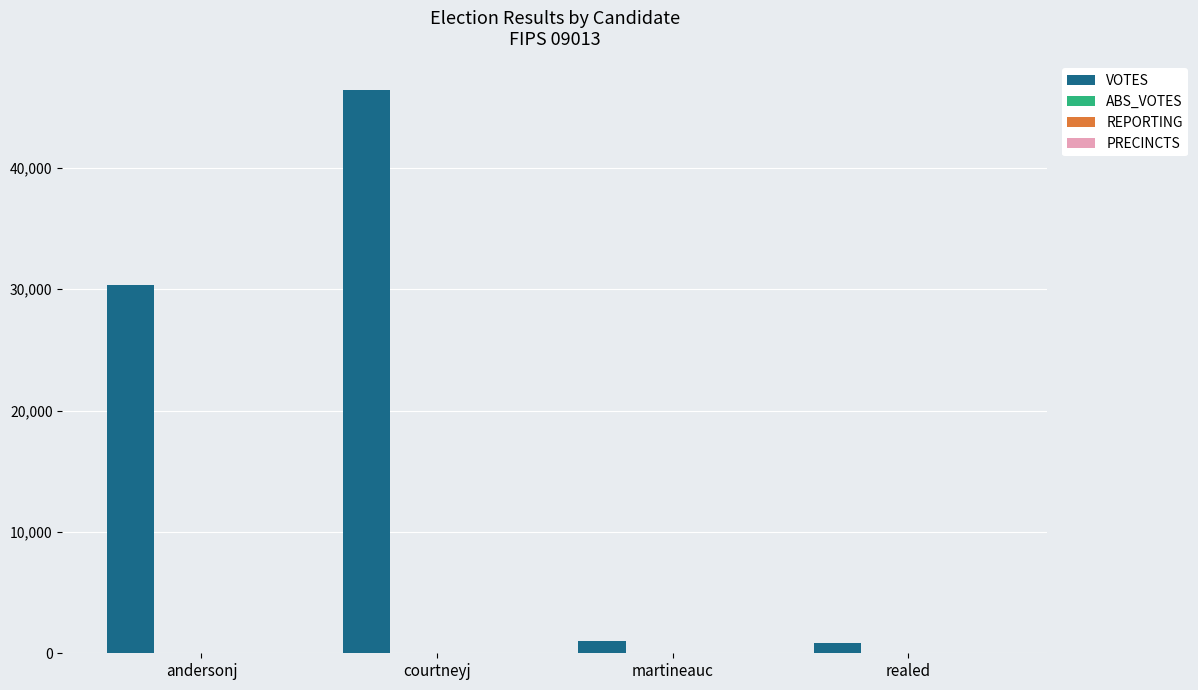

What is the sum of all VOTES values?

78704